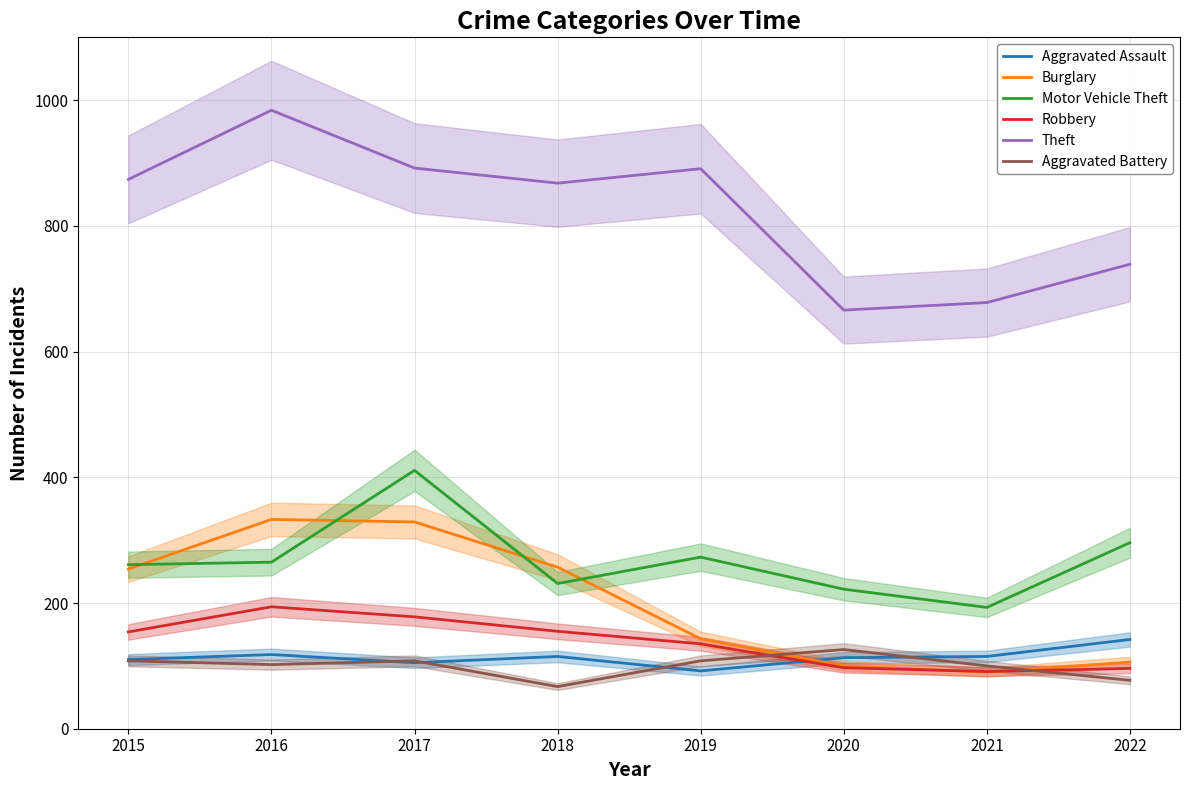

Where is the first local maximum for Theft?

2016